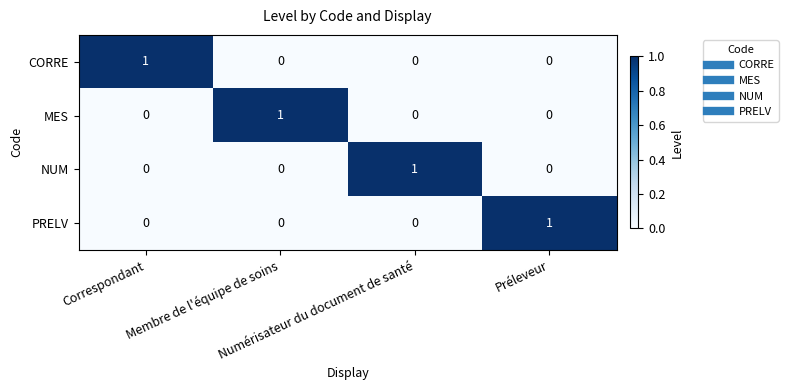

Count the NUM values in the range 0 to 1.

4